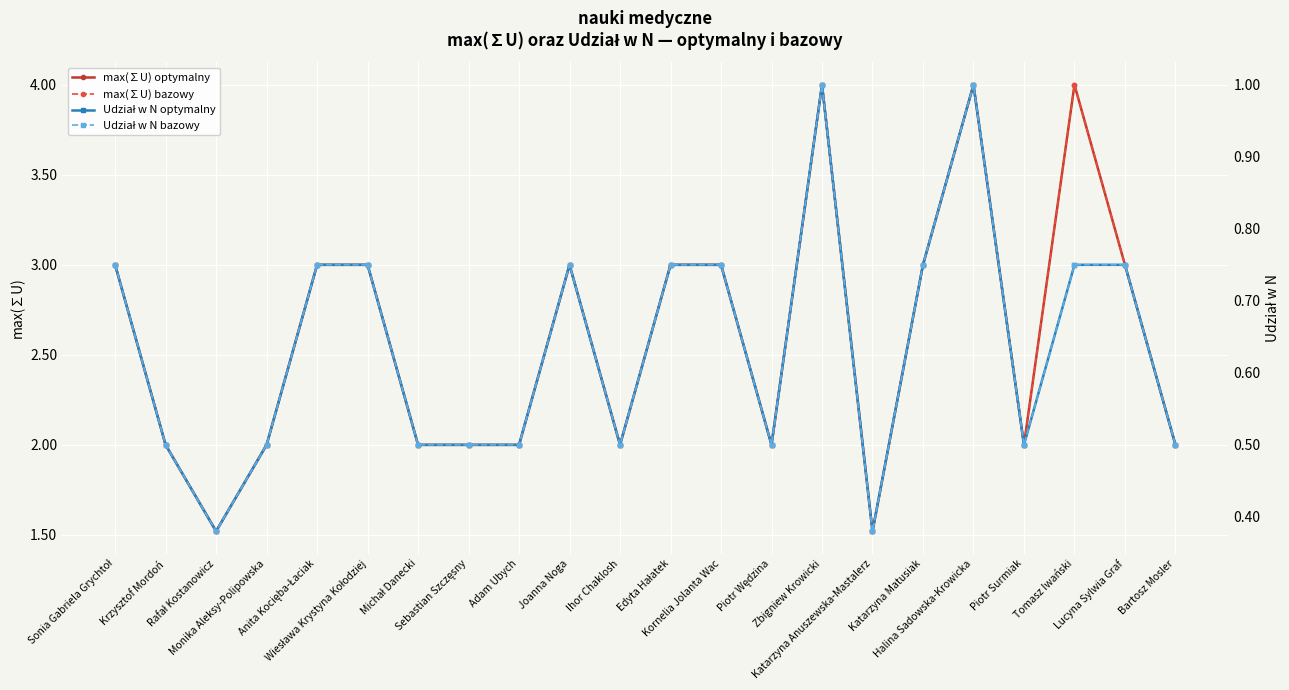

What are all the series names shown in the legend?

max(∑U) optymalny, max(∑U) bazowy, Udział w N optymalny, Udział w N bazowy